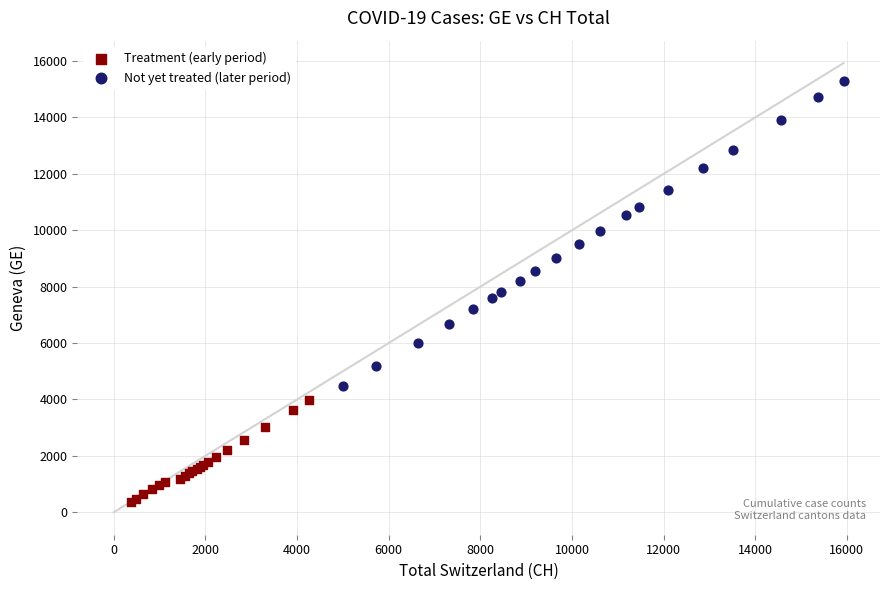

Which series reaches the minimum Y coordinate?

Treatment (early period)